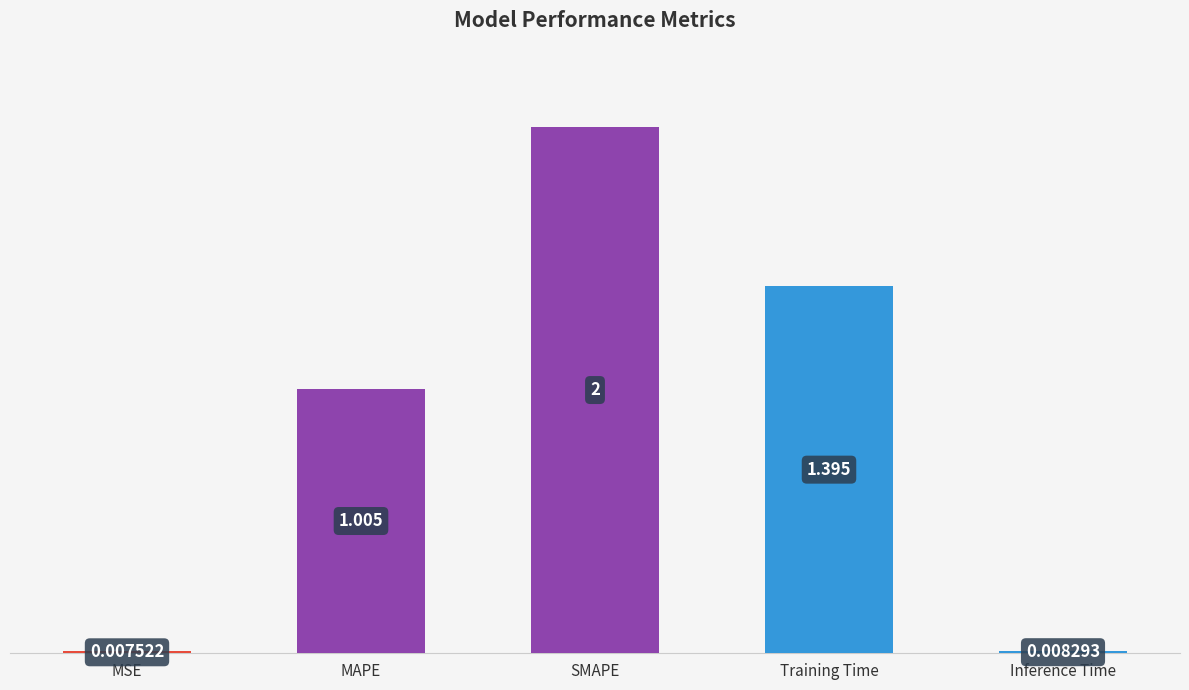

At which label does the data first exceed 1?

MAPE